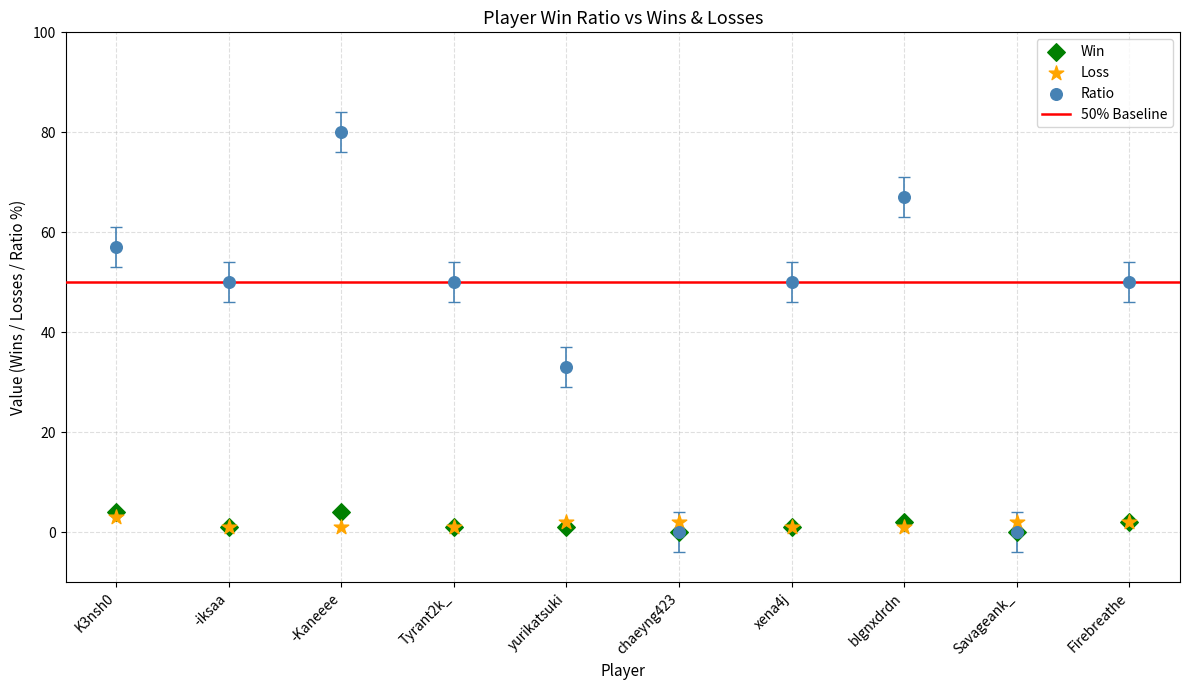

Across all series, what Y value is closest to 40?

33